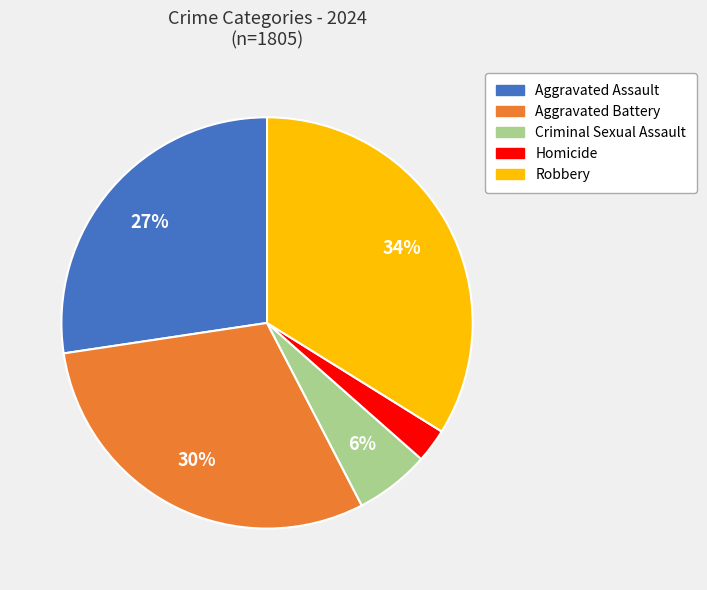

Between Aggravated Battery and Criminal Sexual Assault, which is larger?

Aggravated Battery